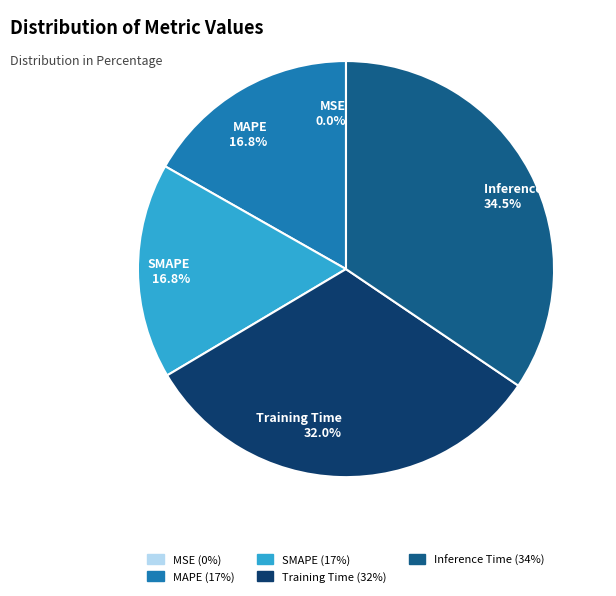

Is there any slice that represents more than half of the pie?

No